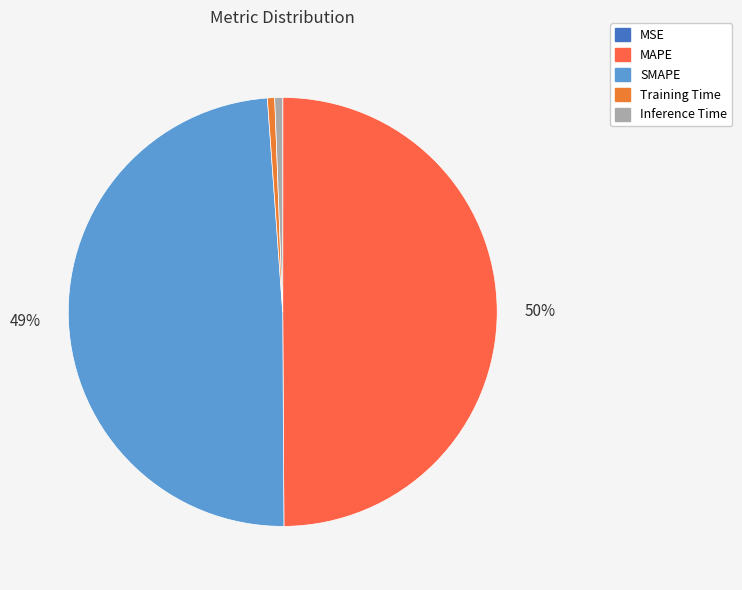

The Inference Time slice represents 11% of the pie. True or false?

False